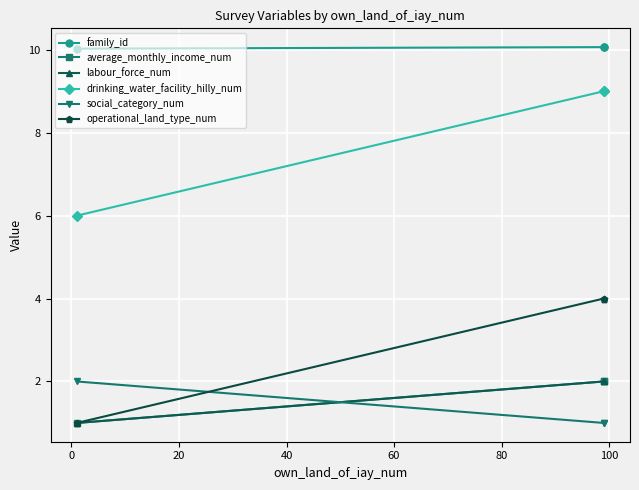

What is the highest value of the drinking_water_facility_hilly_num series?

9.0